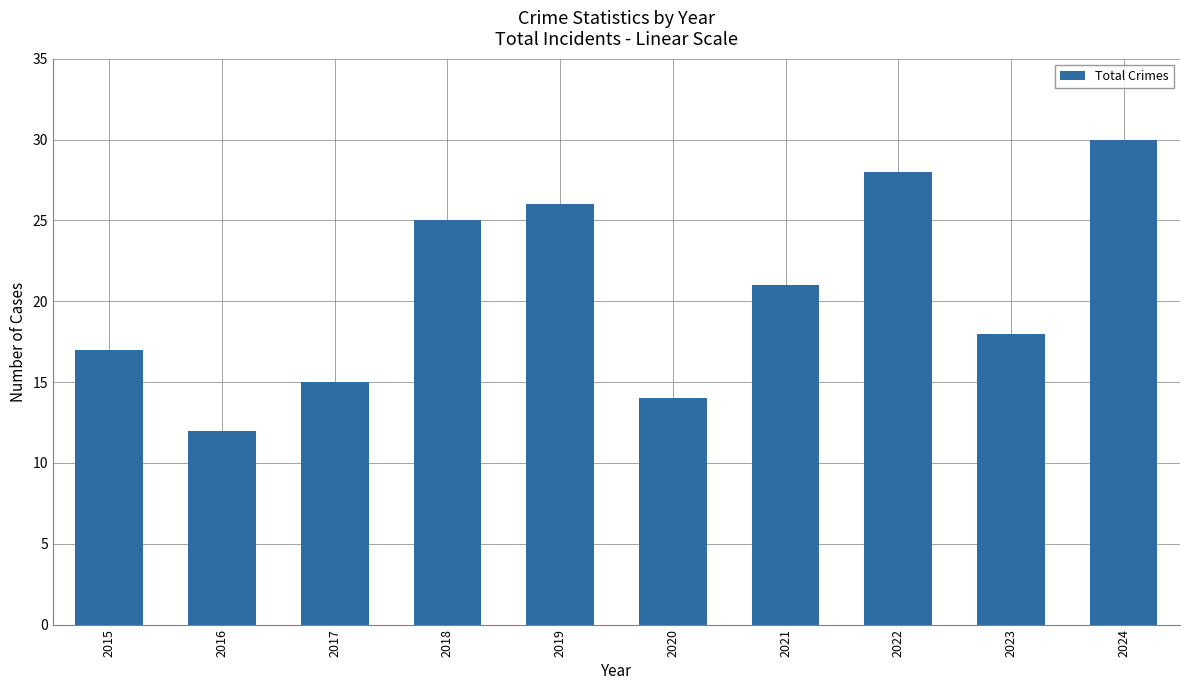

The chart shows a value of 3 at 2016. True or false?

False